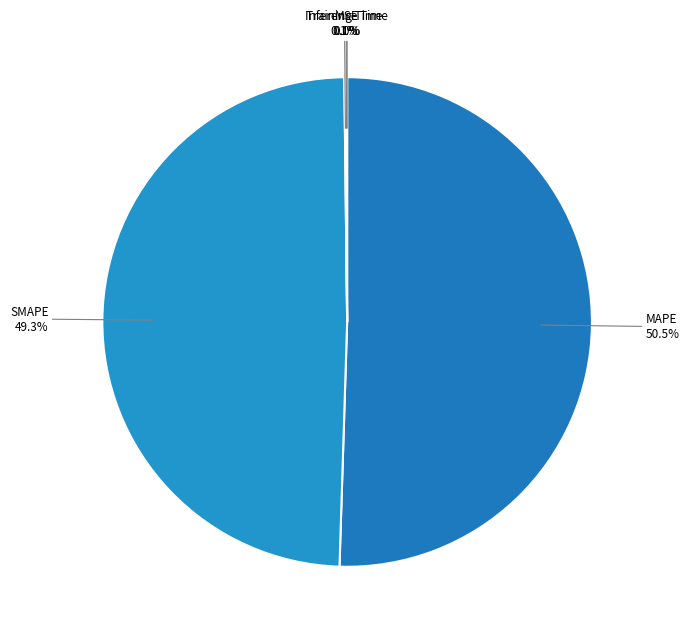

The MAPE slice represents 62% of the pie. True or false?

False